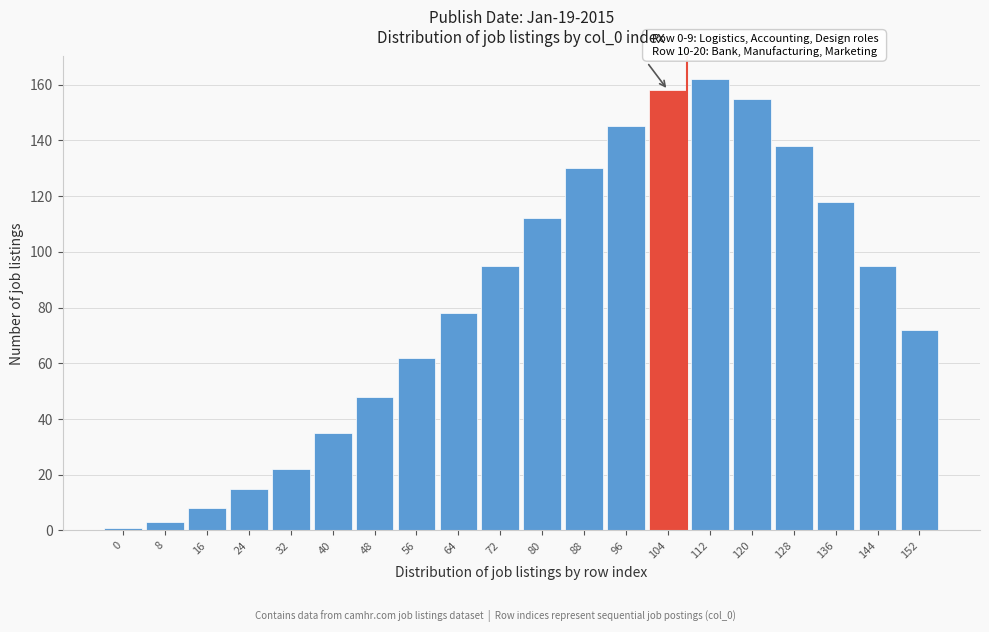

Reading right to left, extract all data points from this chart.

152=72	144=95	136=118	128=138	120=155	112=162	104=158	96=145	88=130	80=112	72=95	64=78	56=62	48=48	40=35	32=22	24=15	16=8	8=3	0=1